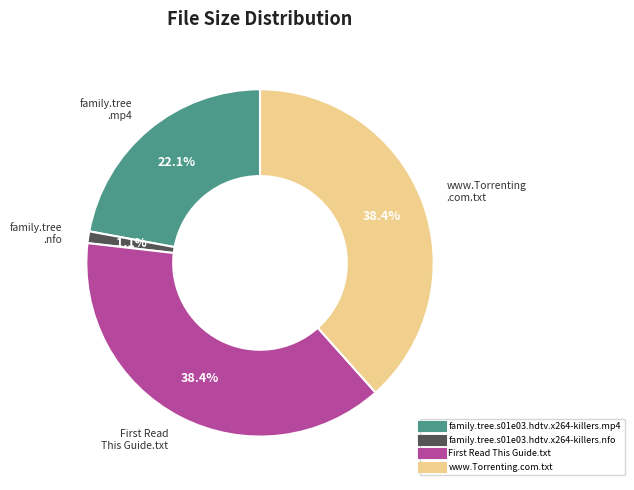

Does any single category account for the majority?

No